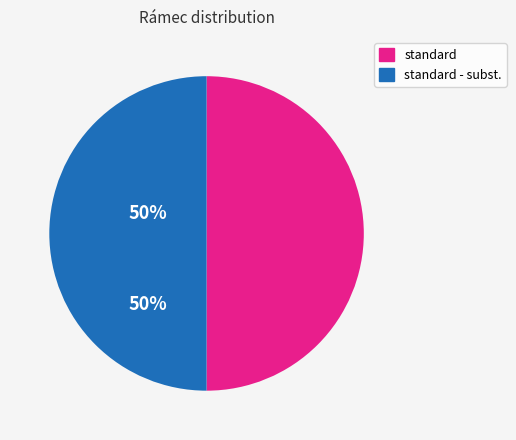

How many segments does this pie chart have?

2